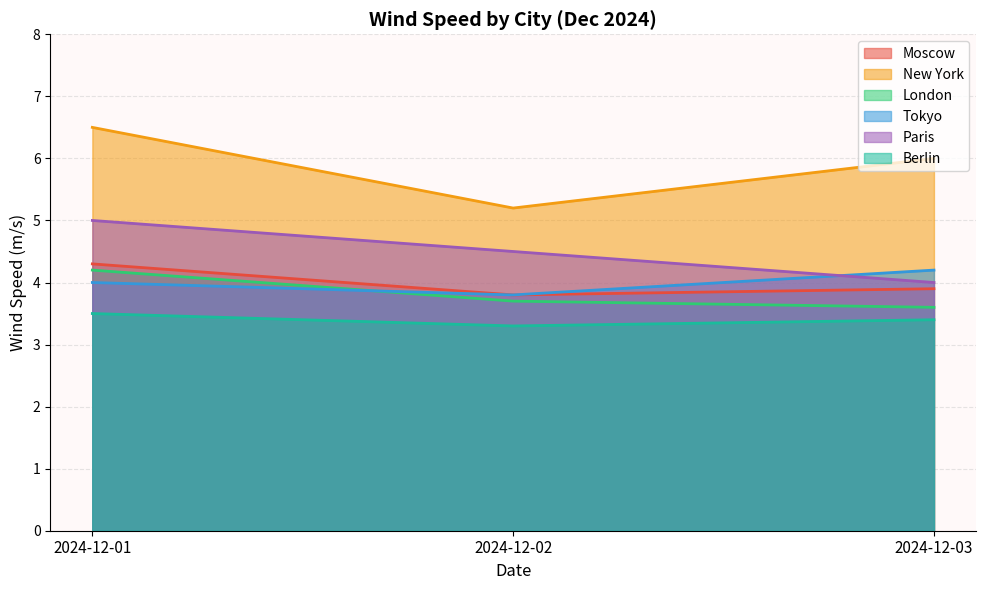

Reading left to right, extract all data points from this chart.

Moscow: 4.3	3.8	3.9
New York: 6.5	5.2	6.0
London: 4.2	3.7	3.6
Tokyo: 4.0	3.8	4.2
Paris: 5.0	4.5	4.0
Berlin: 3.5	3.3	3.4